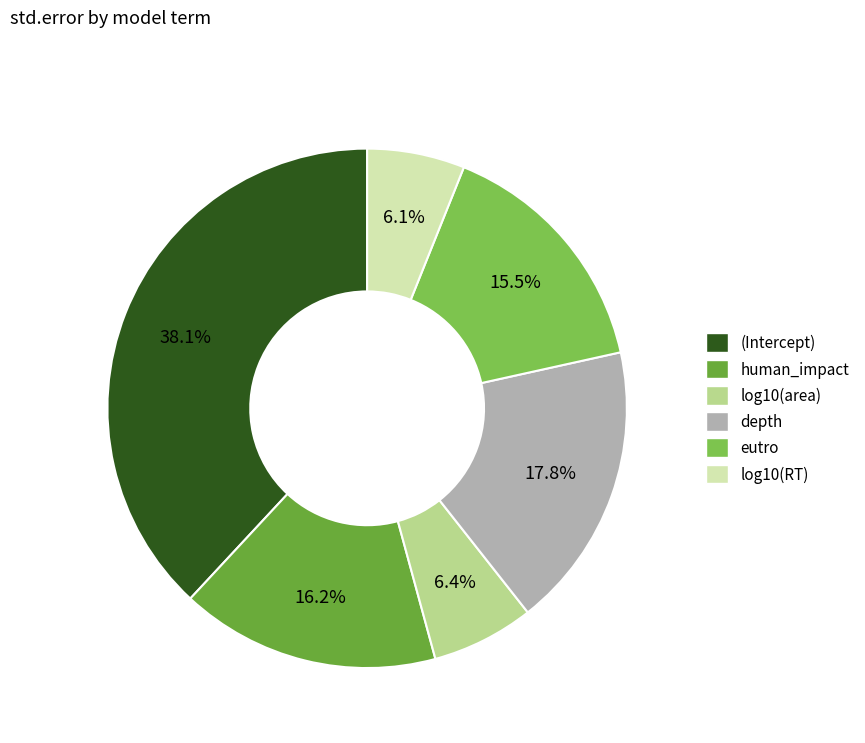

True or false: (Intercept) accounts for 49% of the total.

False